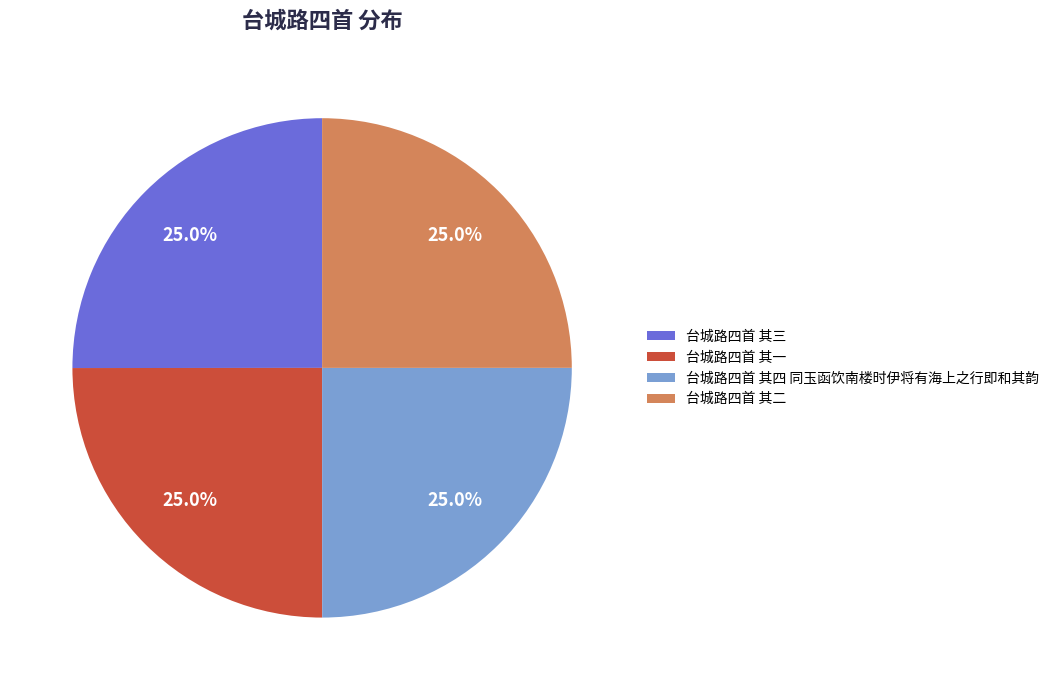

To the nearest percent, what portion does 台城路四首 其一 represent?

25%